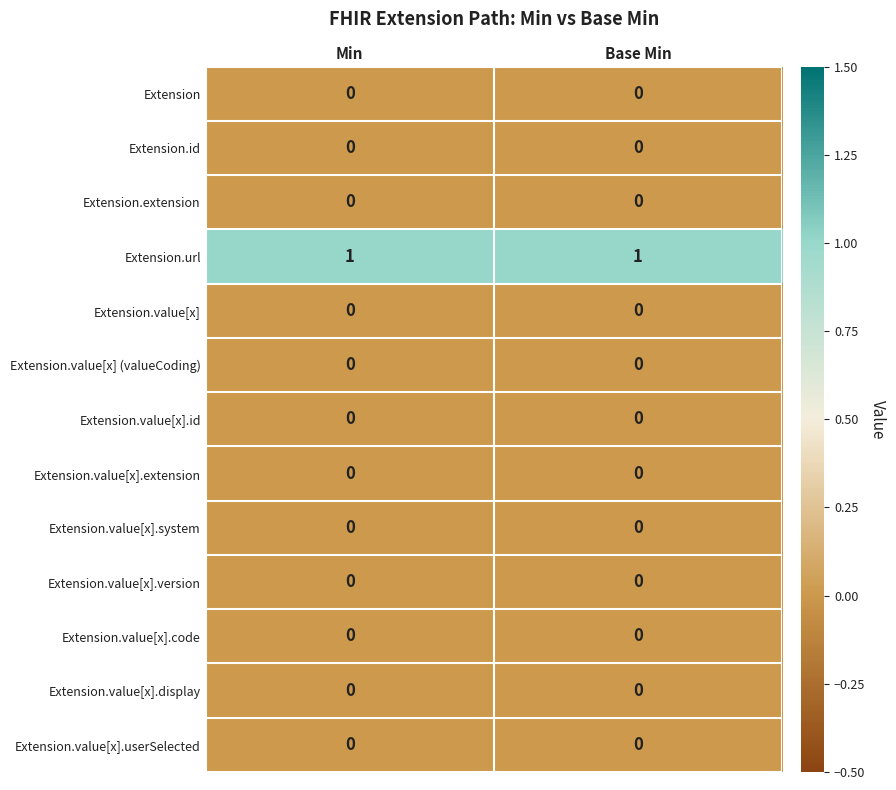

Is it true that Extension.value[x] (valueCoding) equals 0 at Min?

True